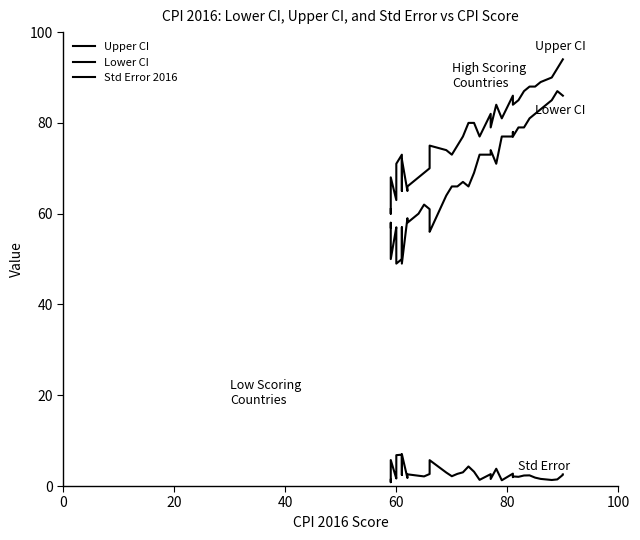

True or false: Upper CI and Std Error 2016 cross at least once.

False